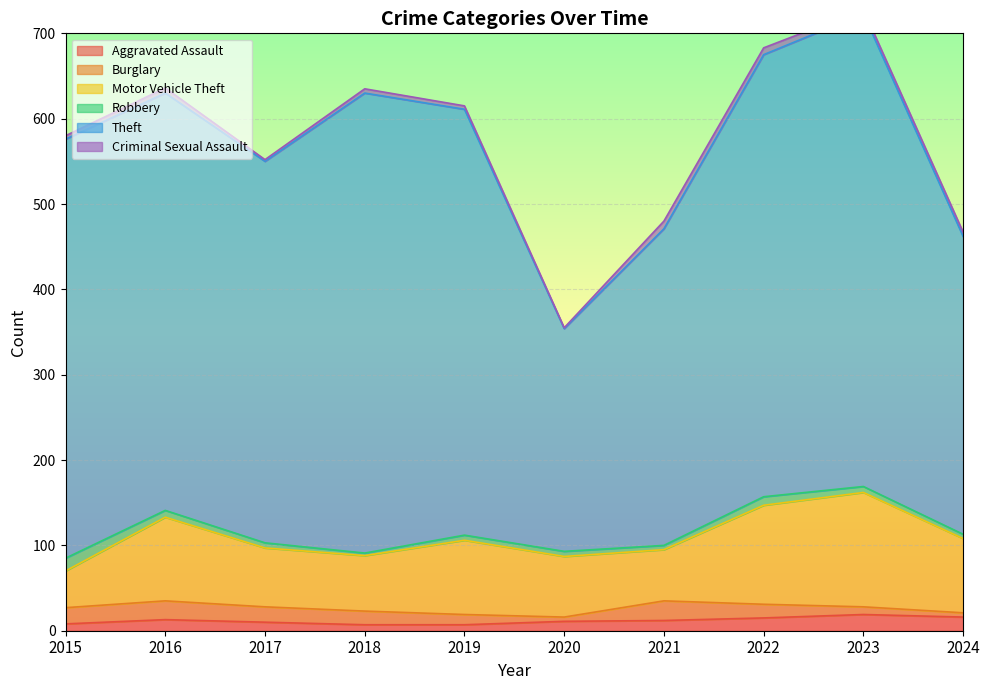

Rank the series by their maximum value, from highest to lowest.

Theft, Motor Vehicle Theft, Burglary, Aggravated Assault, Robbery, Criminal Sexual Assault